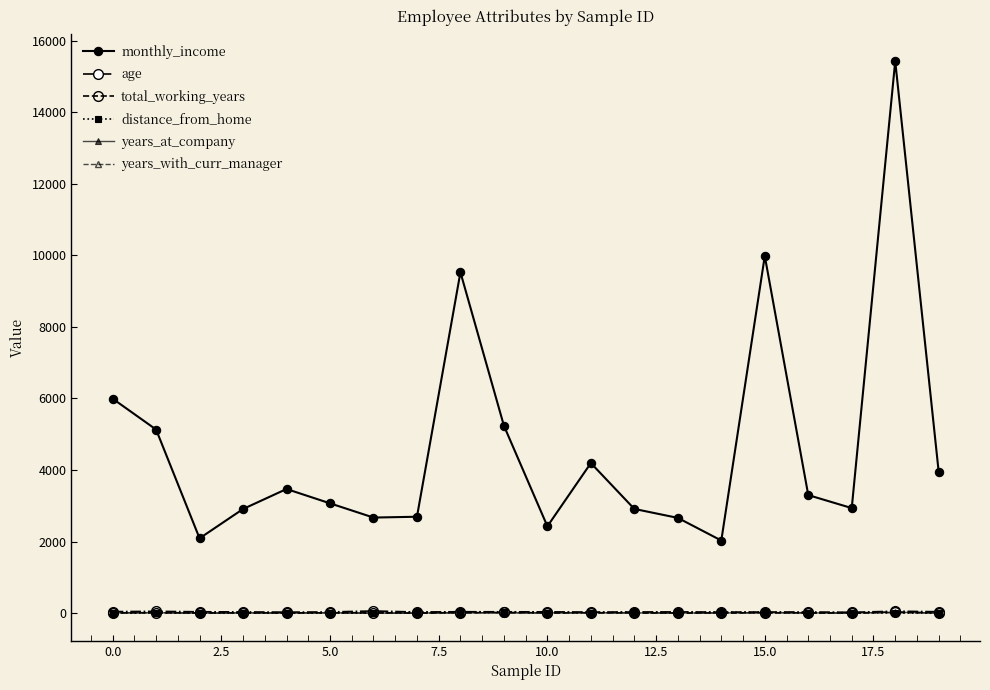

True or false: years_with_curr_manager has more than 1 points higher than both neighbors.

True